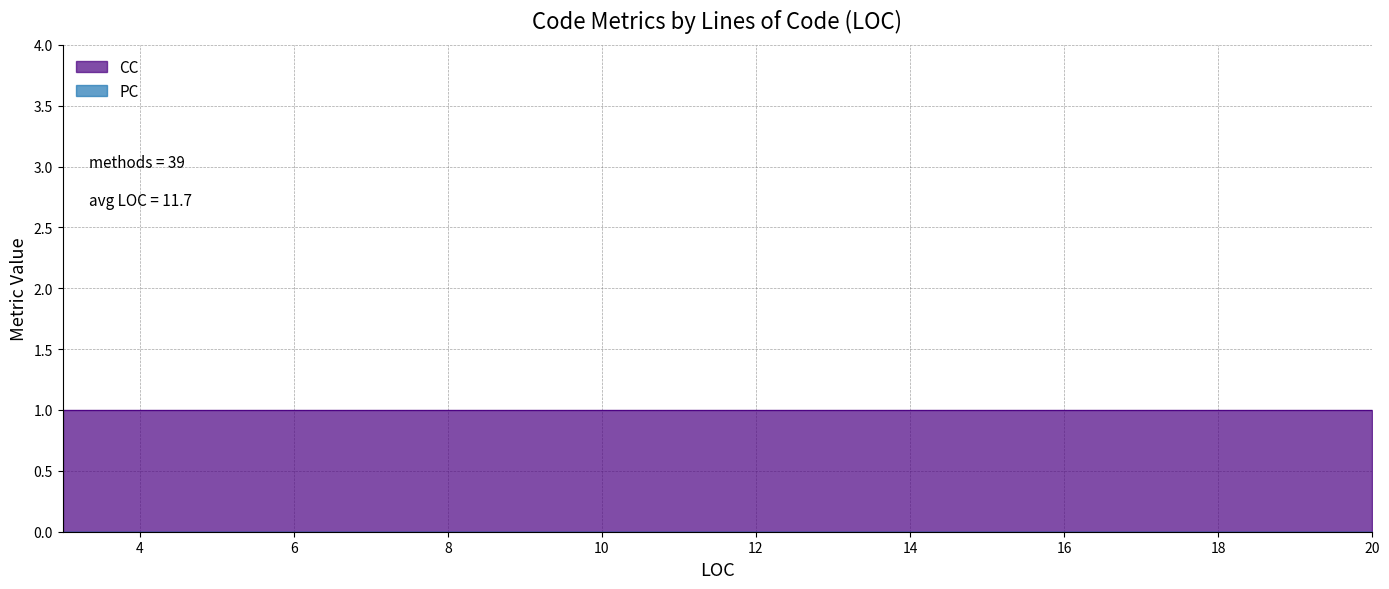

What is the maximum value for CC?

1